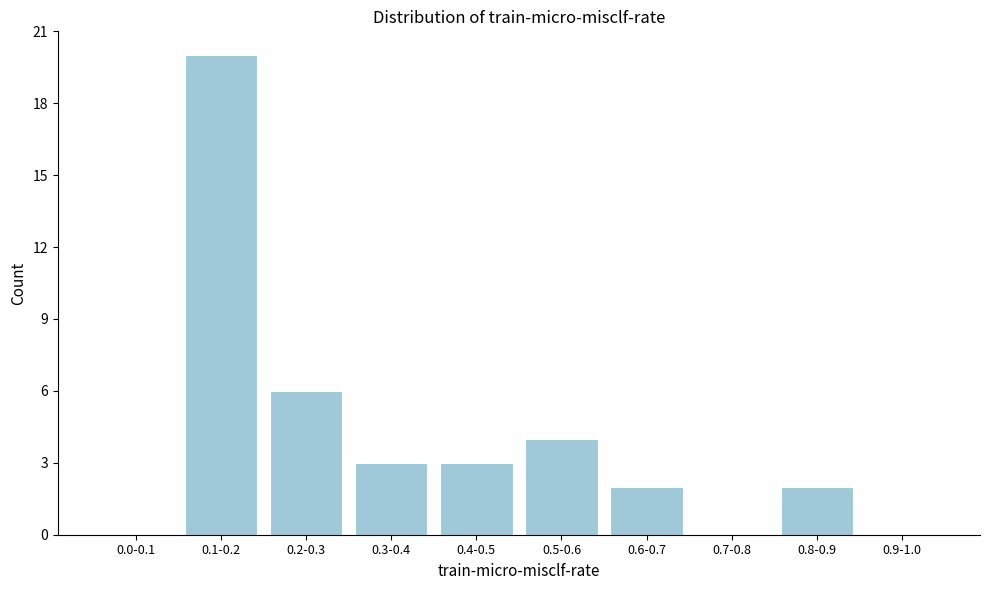

Reading left to right, list all the values displayed in this chart.

0.0-0.1=0	0.1-0.2=20	0.2-0.3=6	0.3-0.4=3	0.4-0.5=3	0.5-0.6=4	0.6-0.7=2	0.7-0.8=0	0.8-0.9=2	0.9-1.0=0